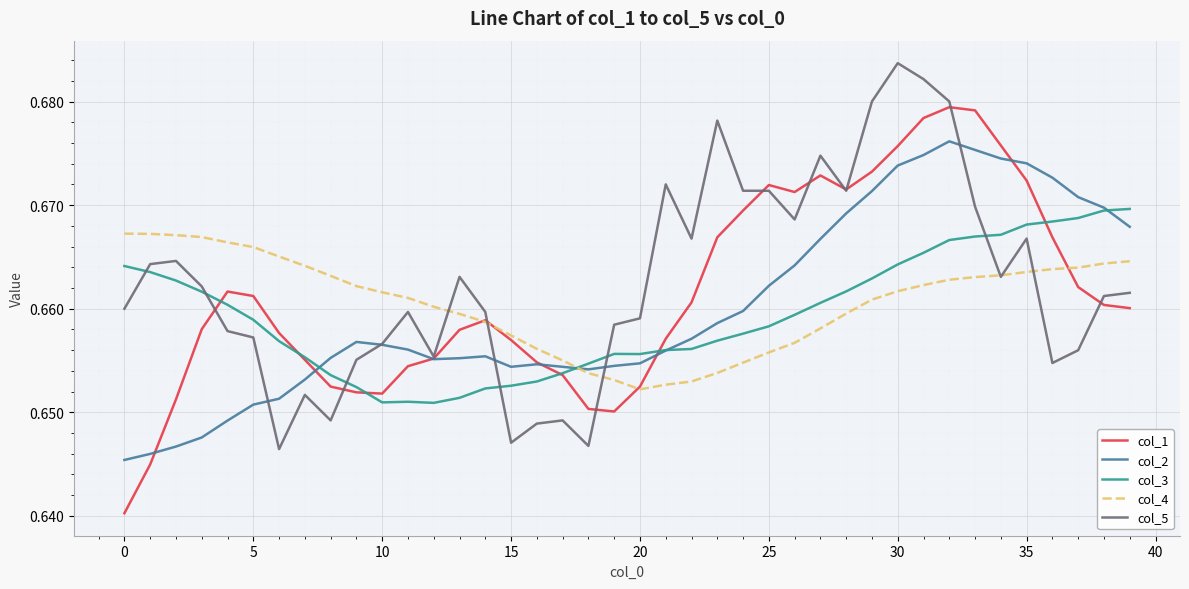

Which series has the largest range (max minus min)?

col_1